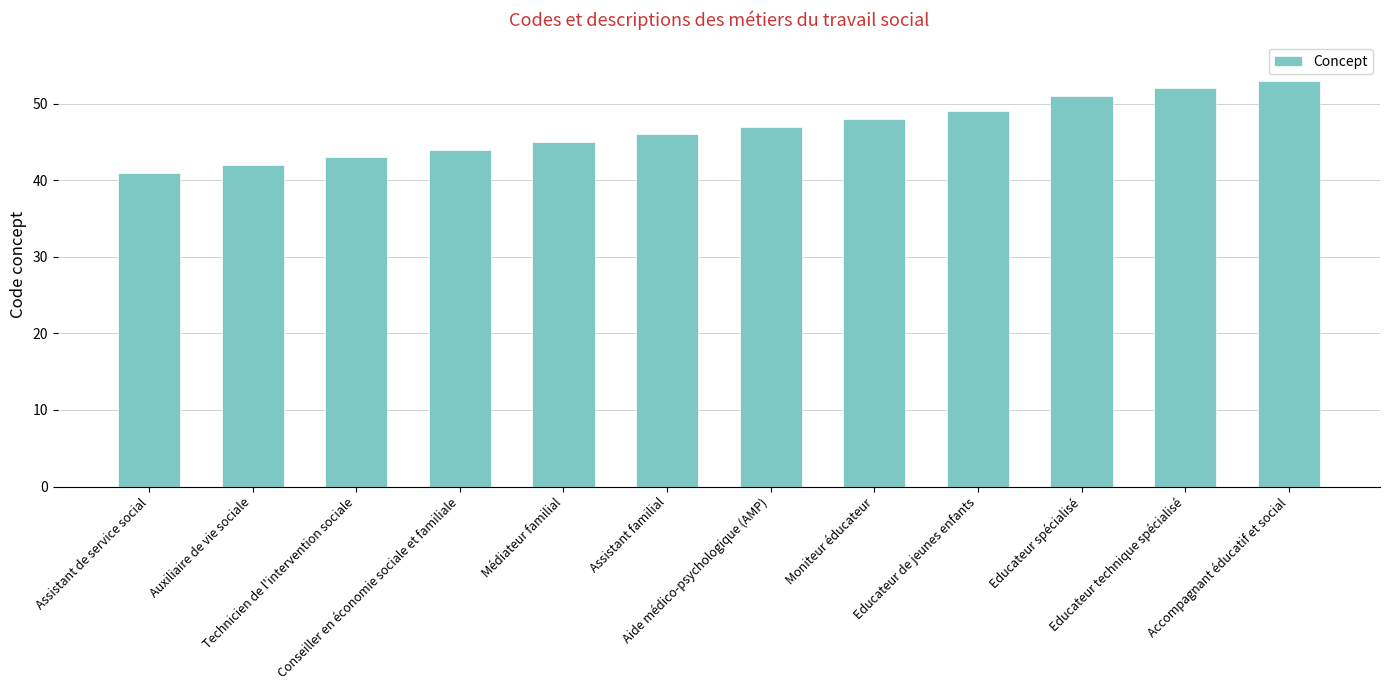

How many distinct data groups are displayed?

1